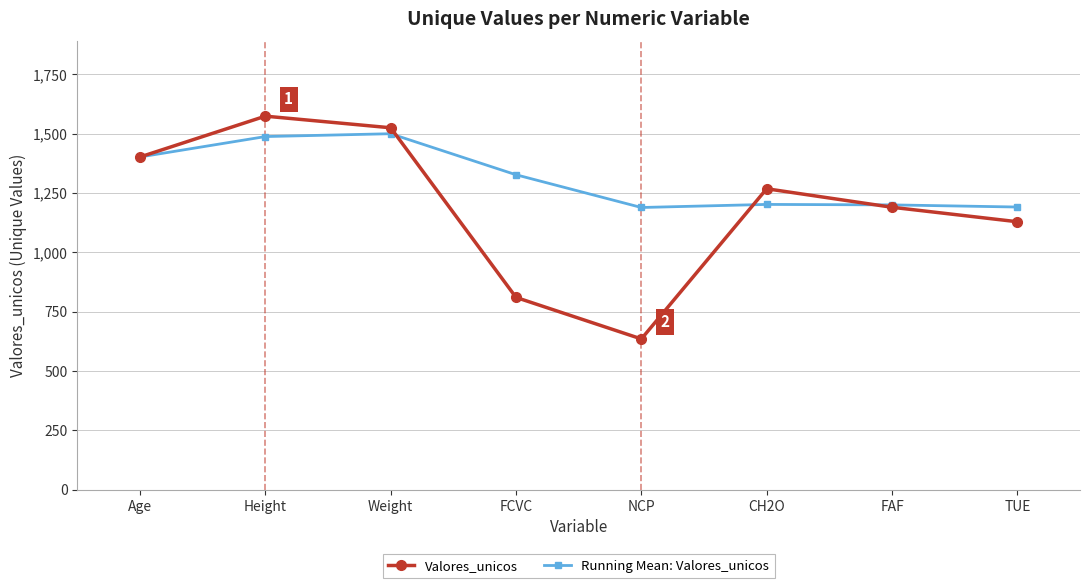

List the series in order of their peak value, highest first.

Valores_unicos, Running Mean: Valores_unicos